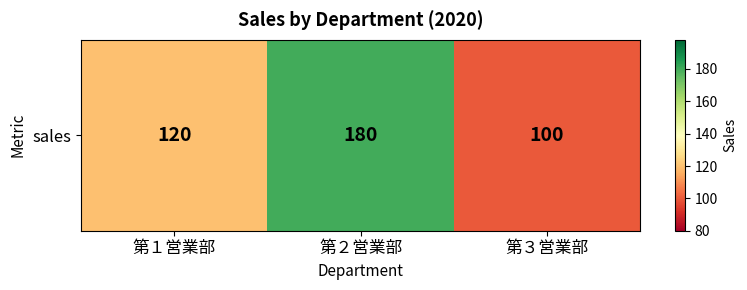

Rank the categories by value from lowest to highest.

第３営業部, 第１営業部, 第２営業部